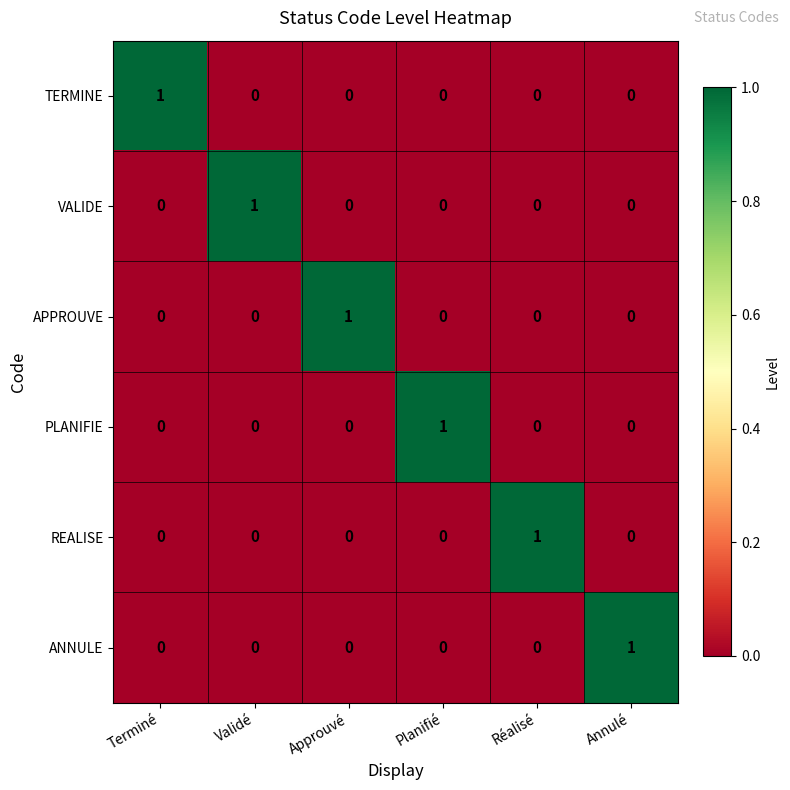

The TERMINE series shows -1 at Annulé. True or false?

False